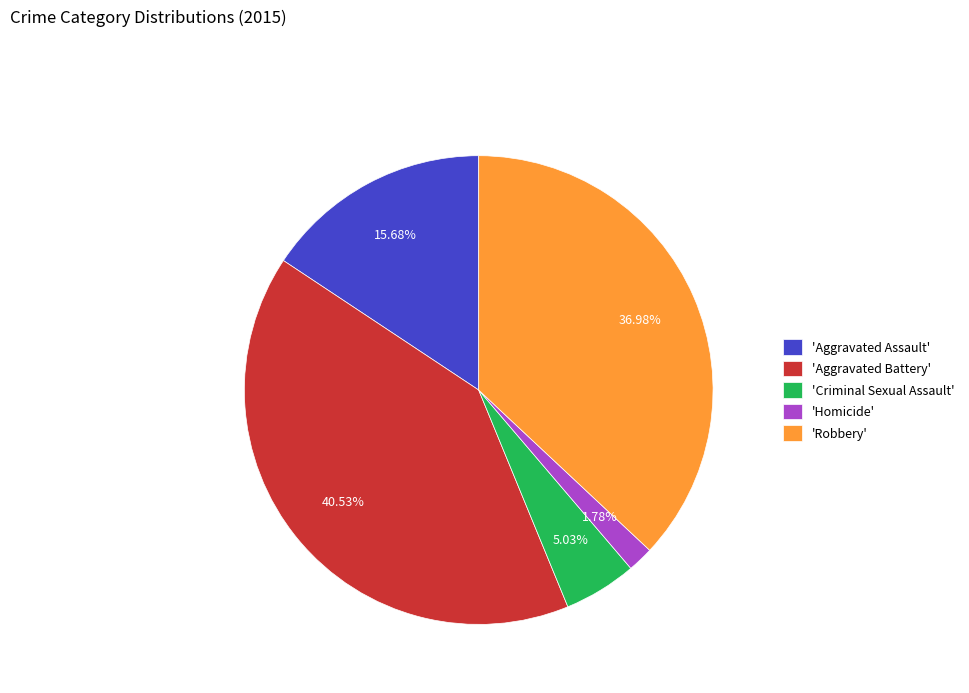

Rank the categories by value from lowest to highest.

'Homicide', 'Criminal Sexual Assault', 'Aggravated Assault', 'Robbery', 'Aggravated Battery'